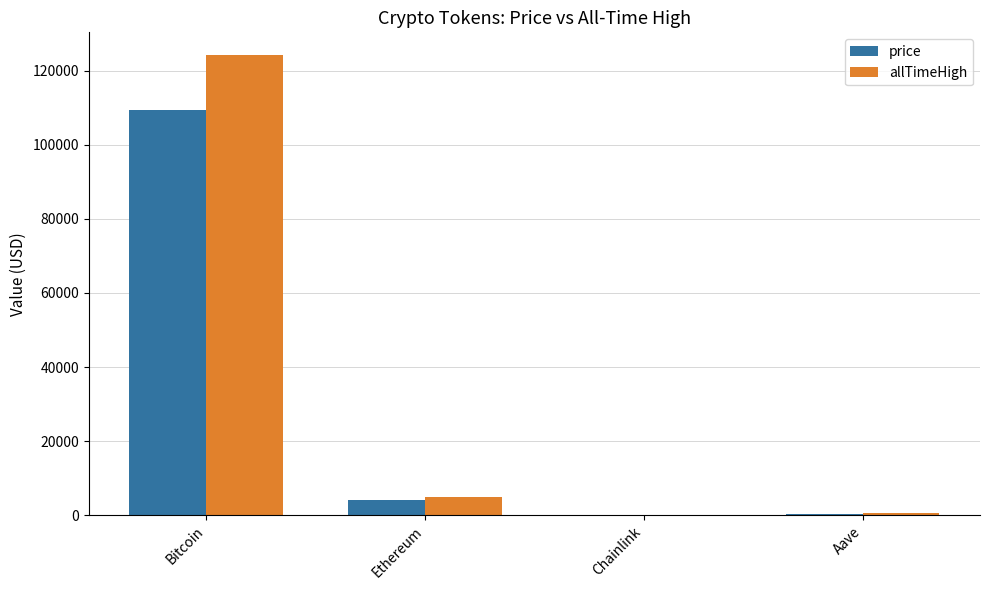

Which category has the highest value in the price series?

Bitcoin